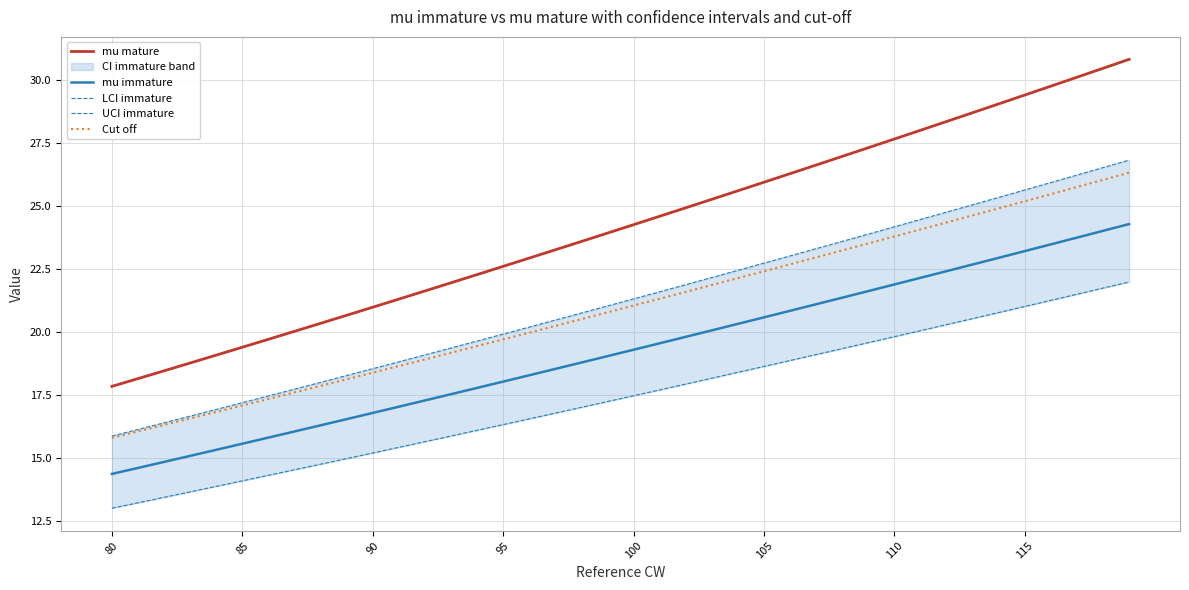

How many values in the UCI immature series are below 21?

19